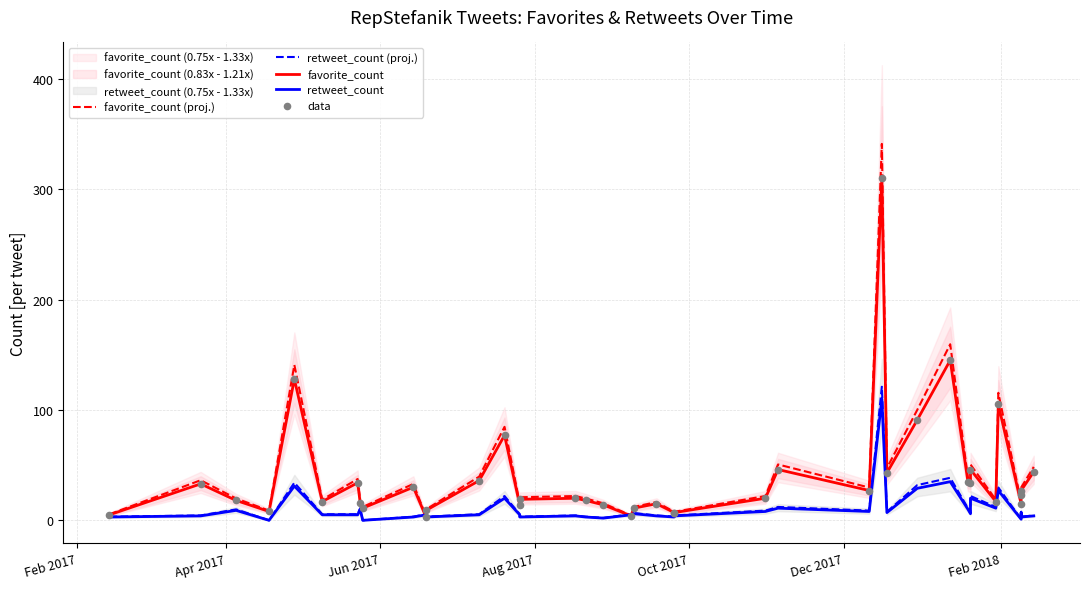

Which series has the largest total across all categories?

favorite_count (proj.)